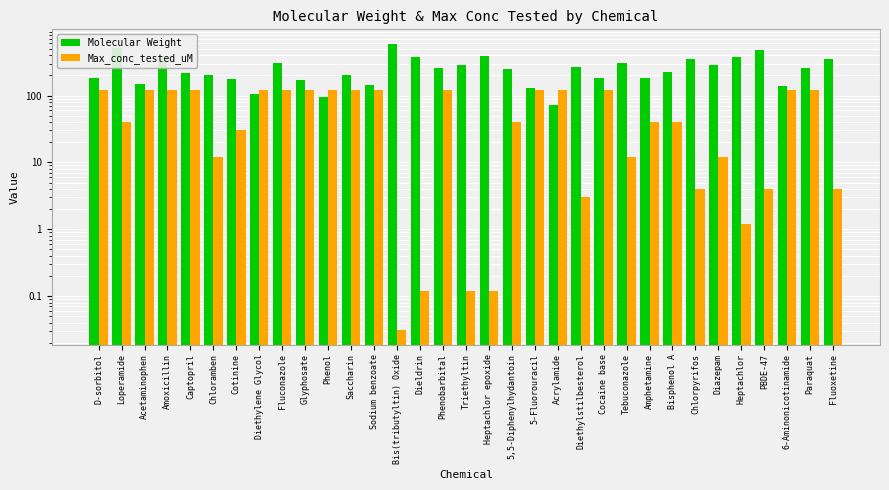

What position from the right is Tebuconazole?

10